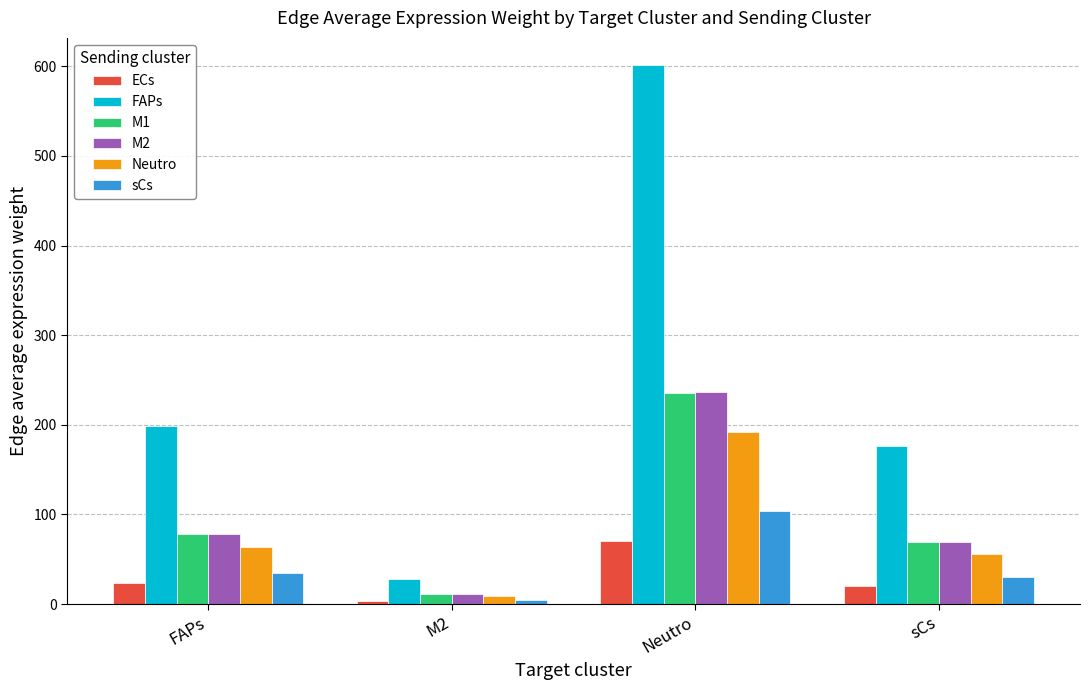

Is it true that Neutro equals 94.0 at sCs?

False